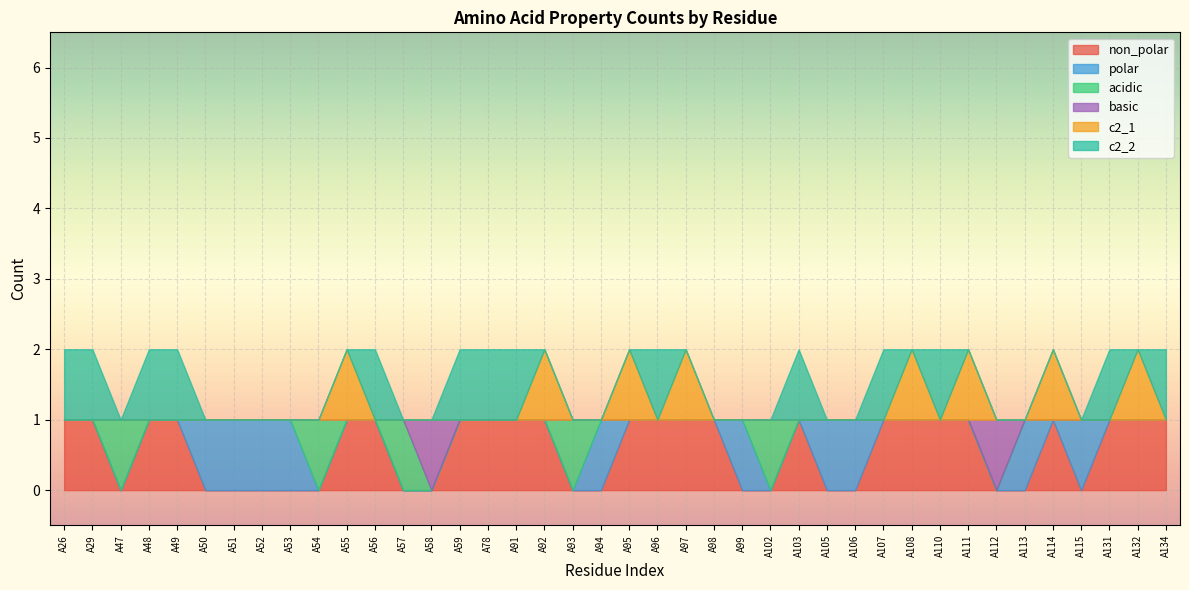

At how many categories does at least one series exceed 0?

40